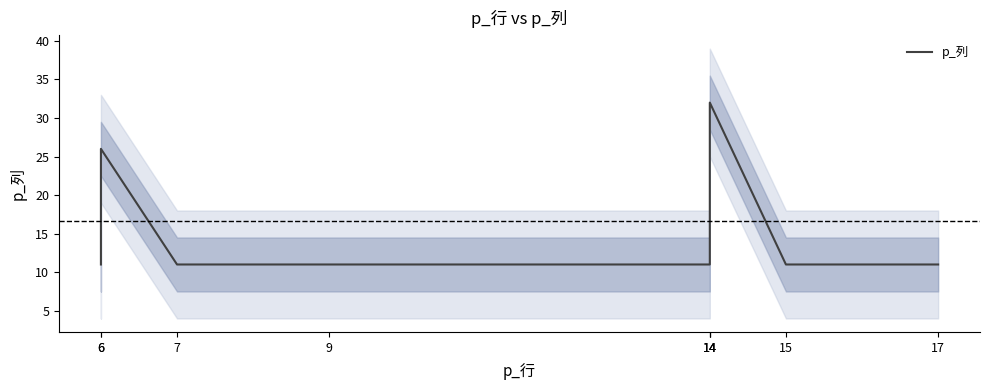

What is the maximum value shown in the chart?

32